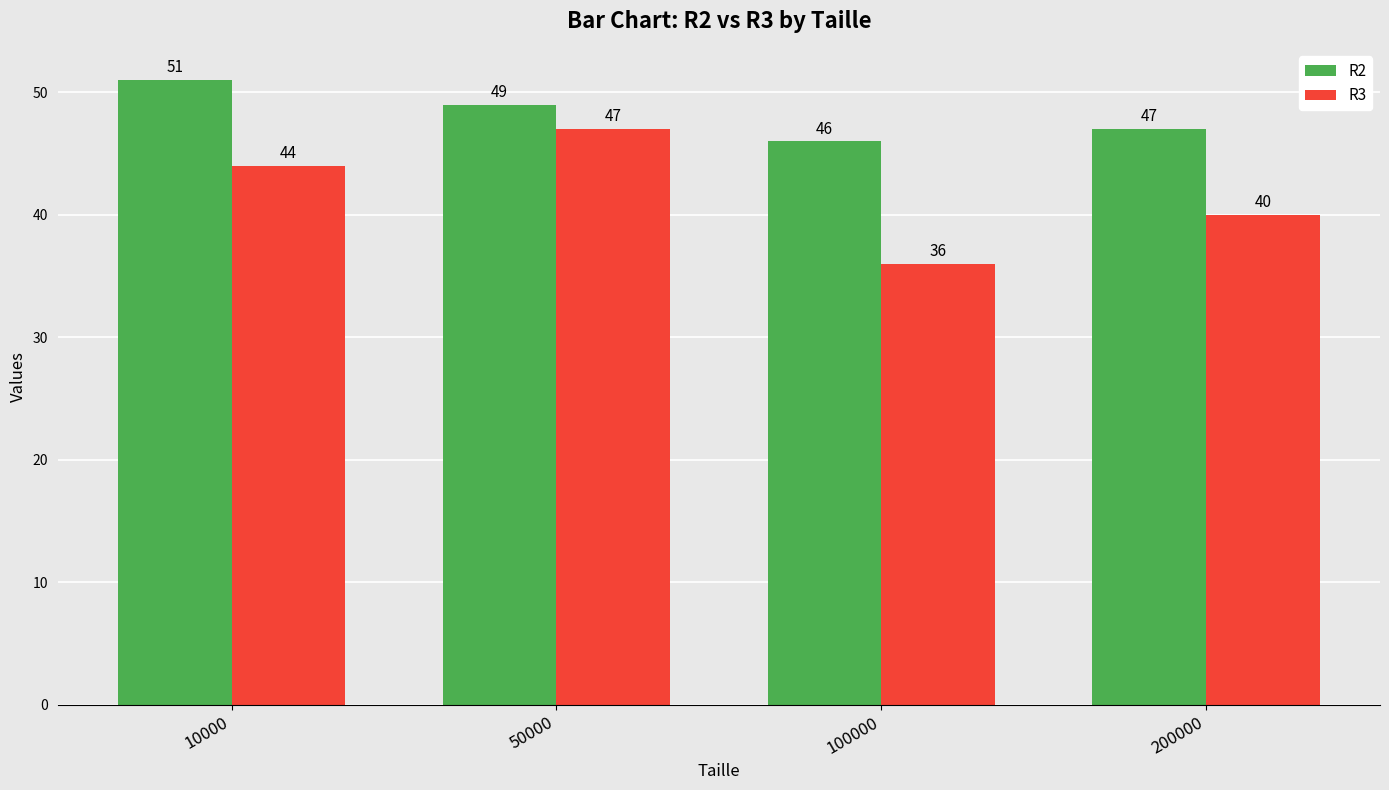

What is the difference between the R3 values at 100000 and 50000?

11